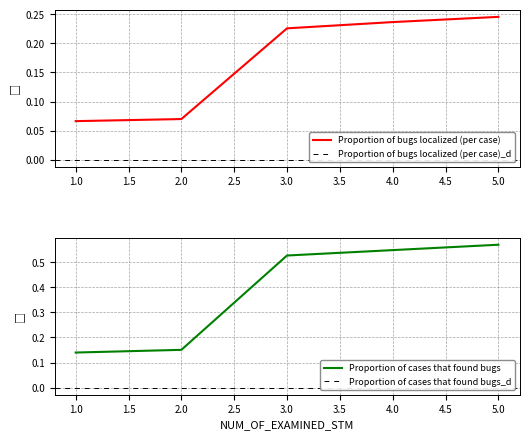

Which series has the largest total across all categories?

Proportion of cases that found bugs